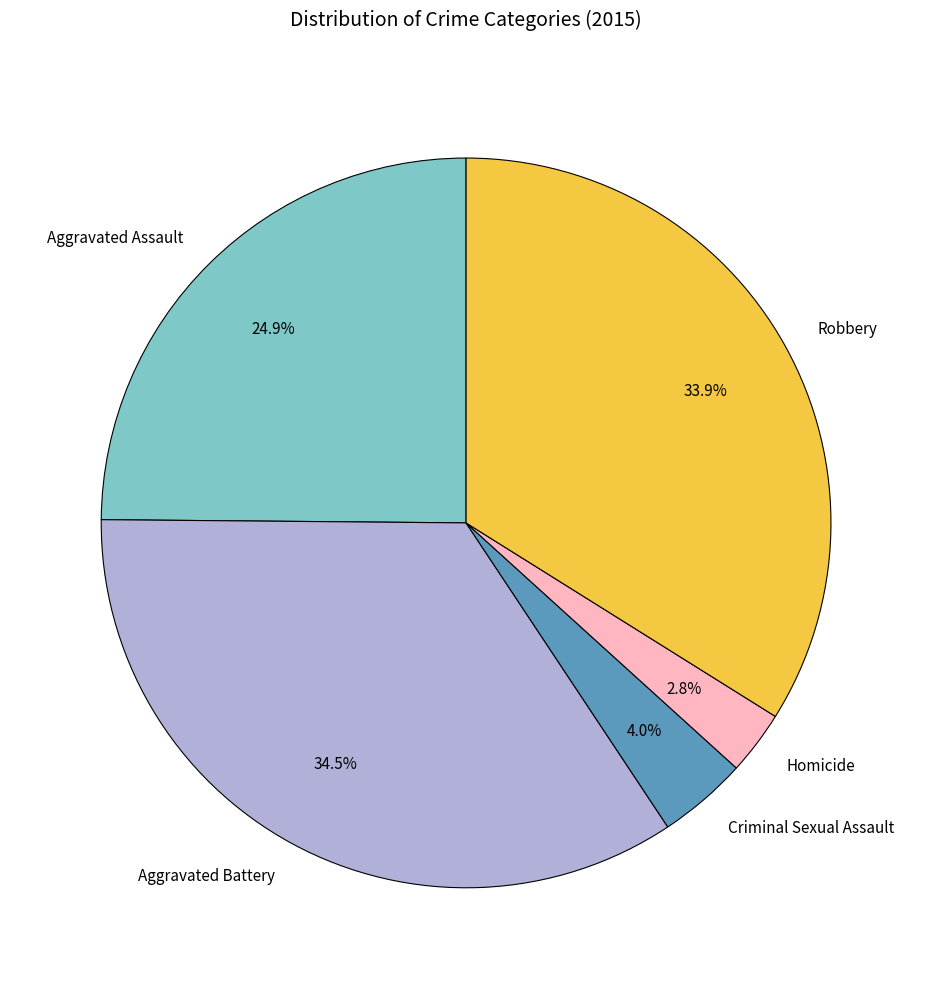

How many segments does this pie chart have?

5